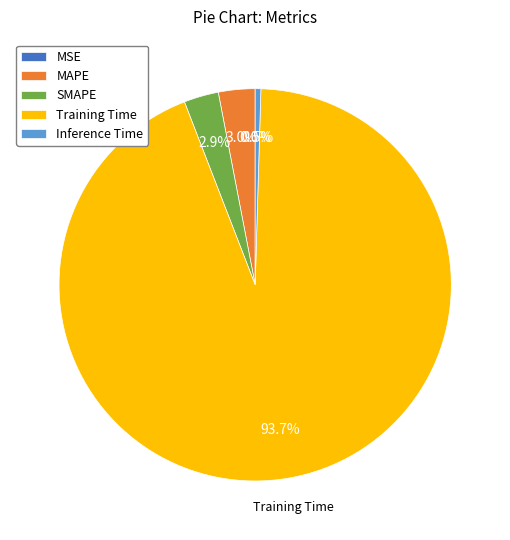

Do Training Time and Inference Time together represent more than half of the pie?

Yes